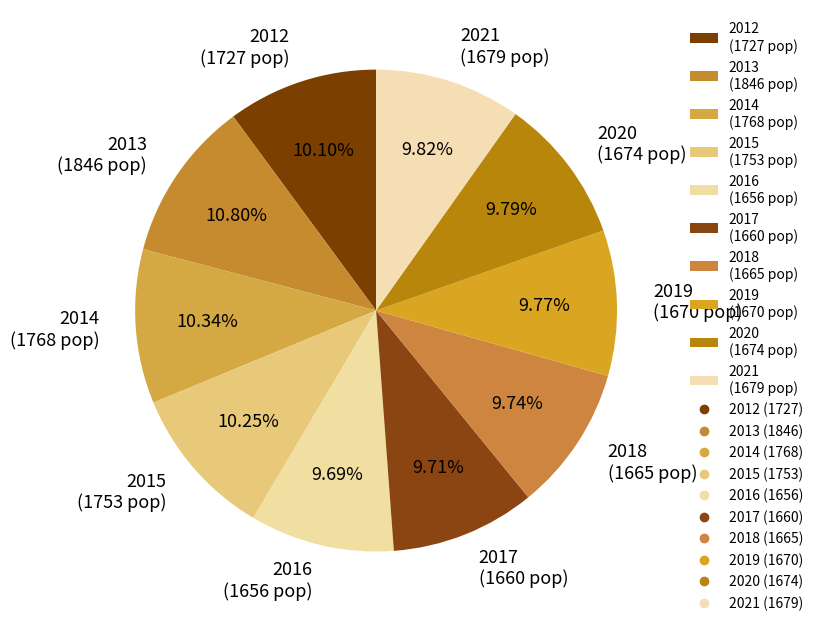

Is there a majority slice in this chart?

No